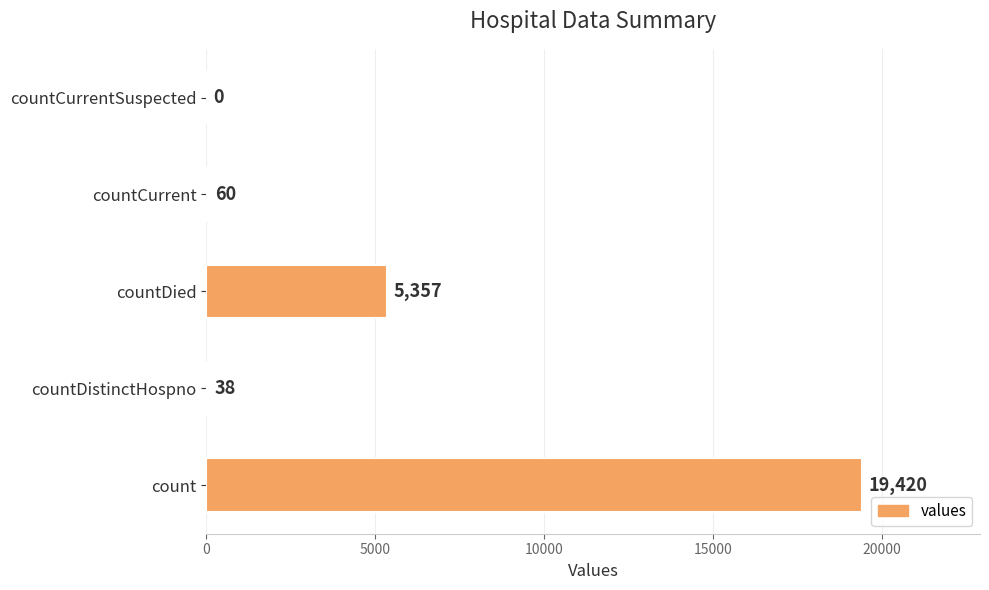

True or false: the data shows 5357 at countDied.

True